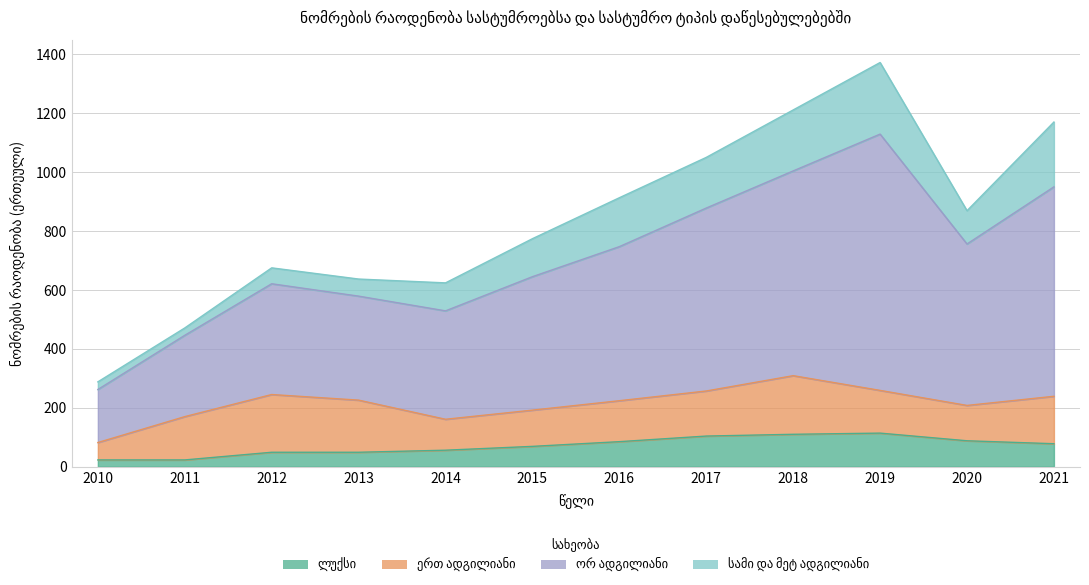

True or false: ლუქსი and ორ ადგილიანი cross at least once.

False